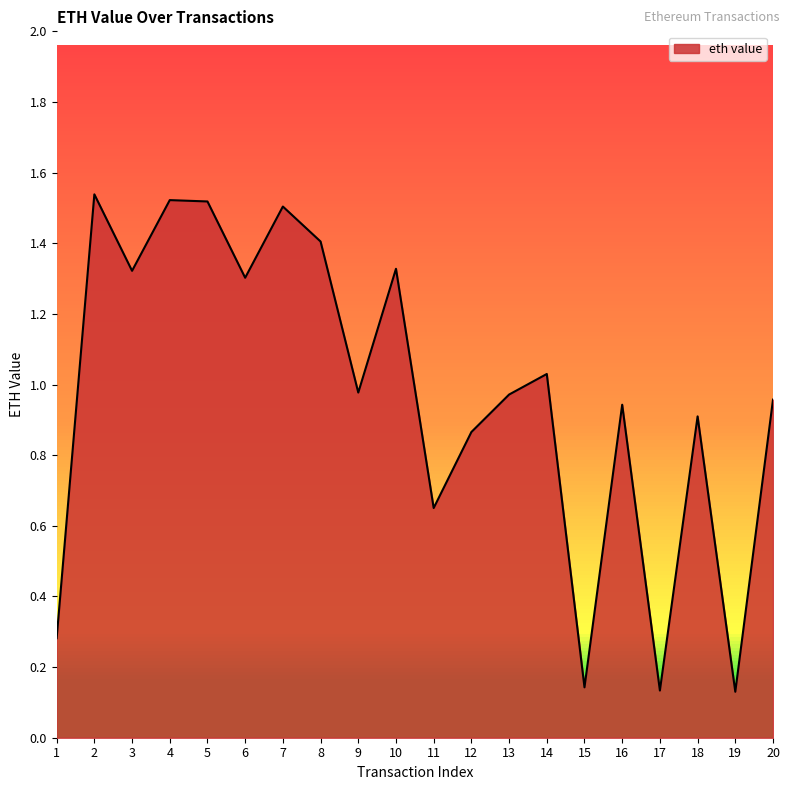

Does the chart display data point markers on the line(s)?

No